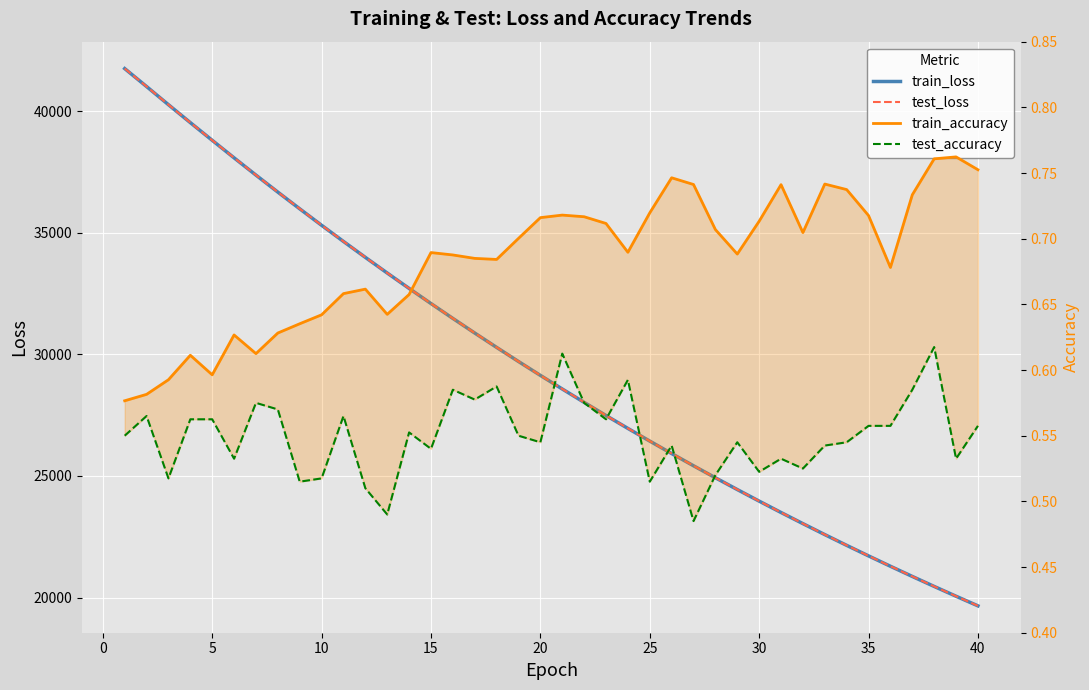

What is the difference between the second highest and second lowest values in the train_loss series?

20955.7